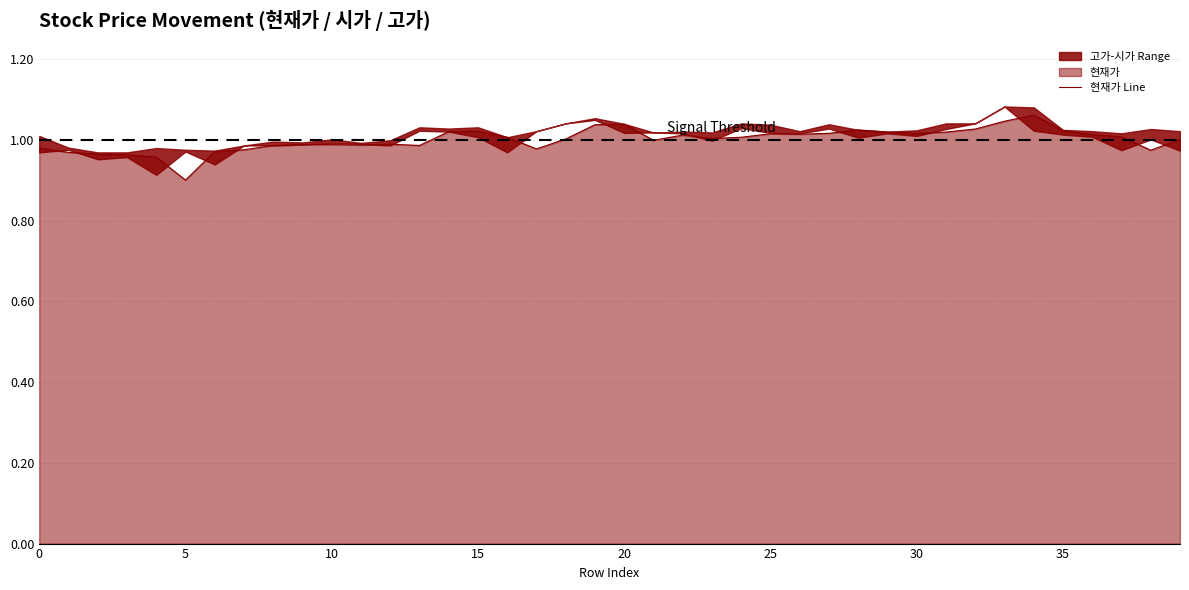

Where is 현재가 Line nearest to the value 0?

5